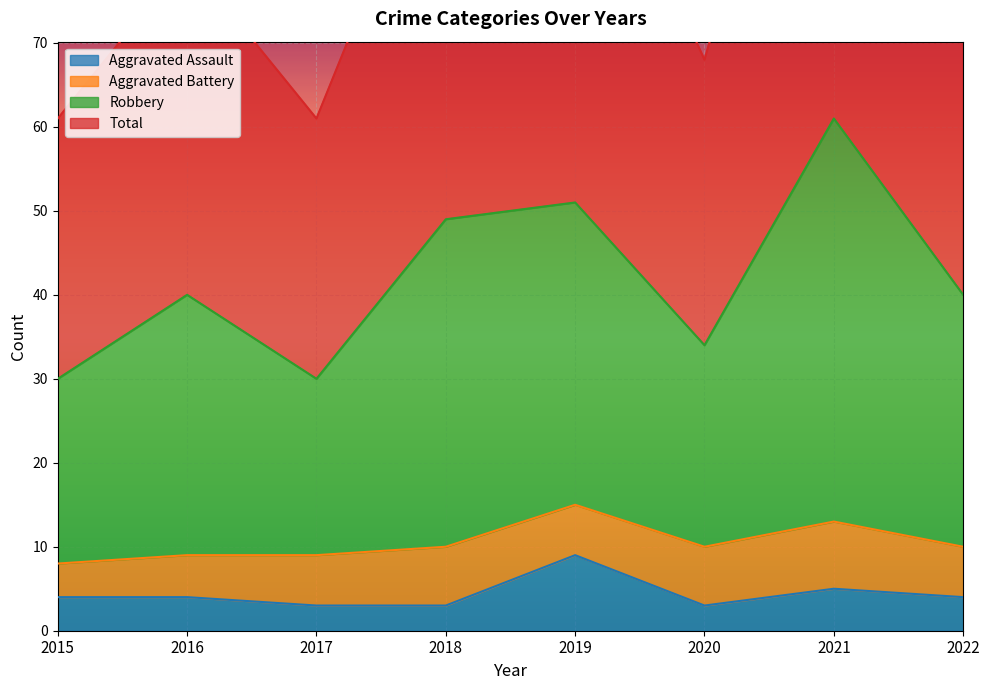

The Aggravated Assault series shows 7 at 2022. True or false?

False